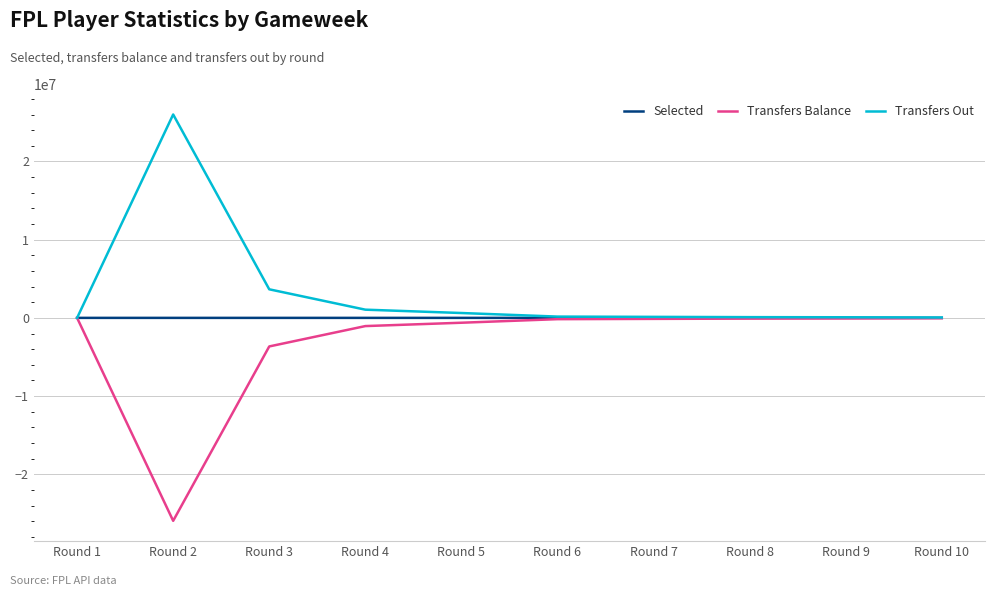

Which label corresponds to the largest value in the chart?

Round 2